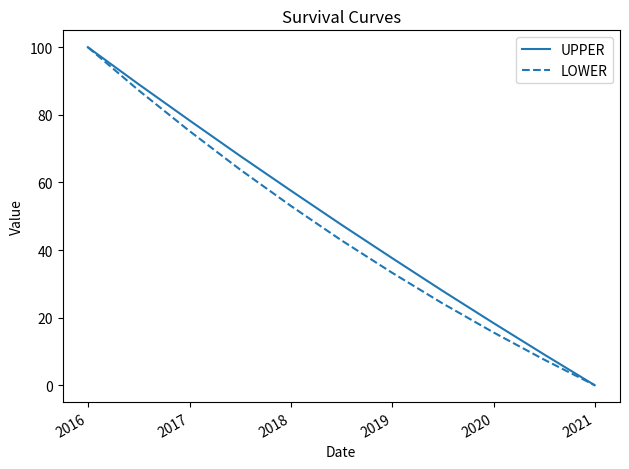

What is the highest value of the LOWER series?

100.0